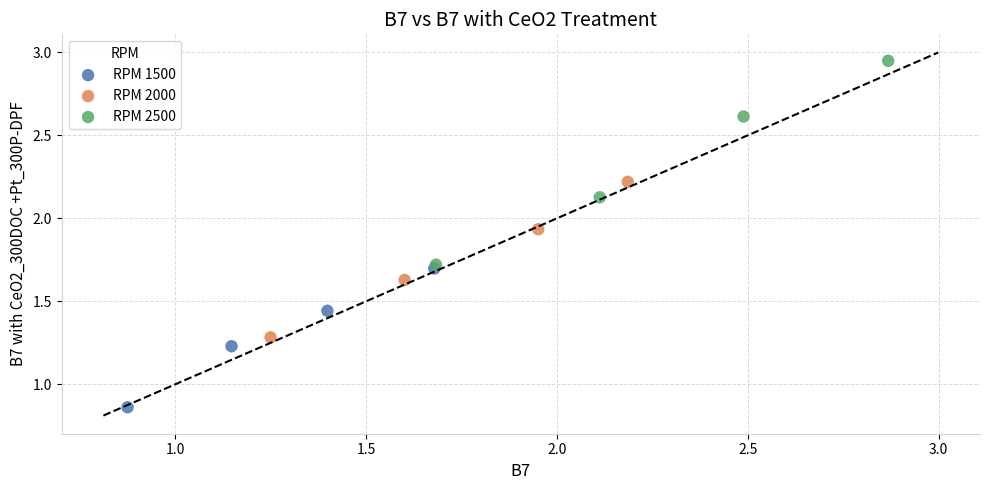

Which series has the widest spread of Y values?

RPM 2500